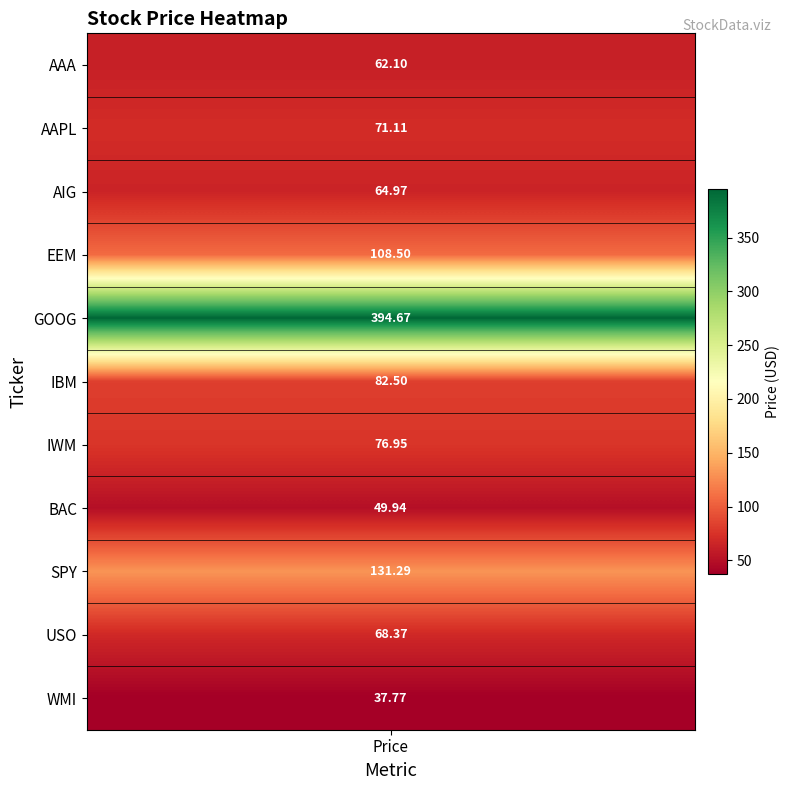

Reading right to left, what are all the values shown in this chart?

37.8	68.4	131.3	49.9	77.0	82.5	394.7	108.5	65.0	71.1	62.1